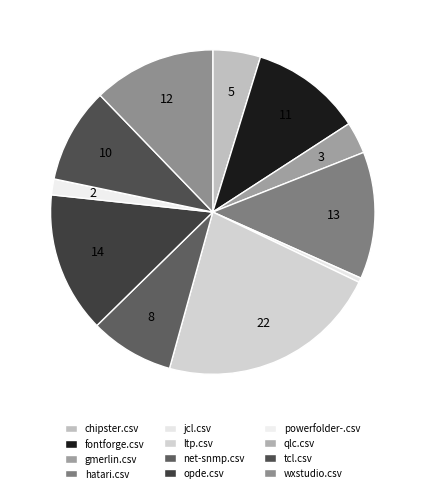

Count the number of slices in the pie.

12